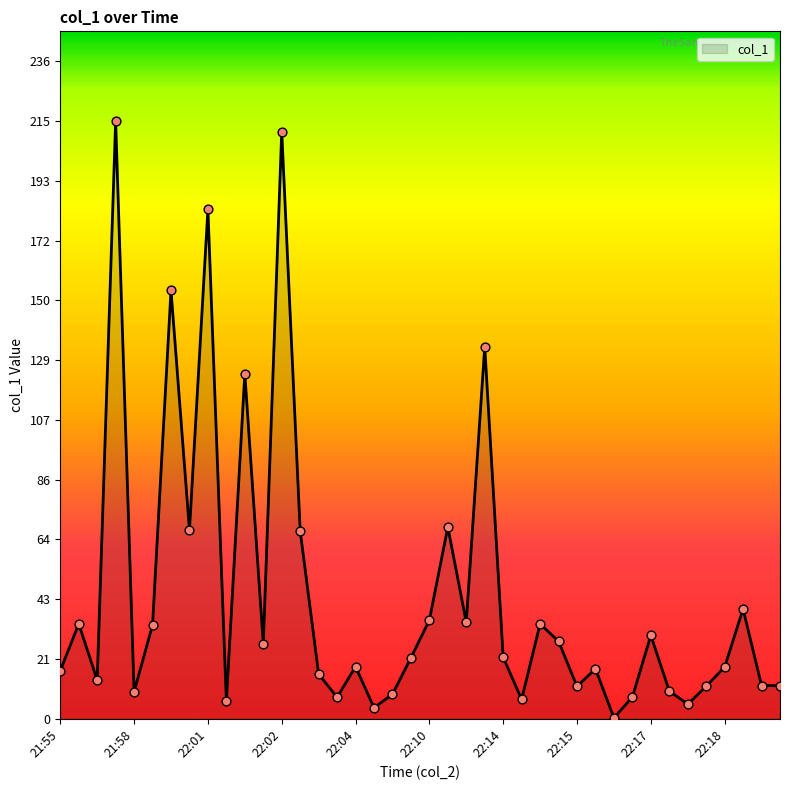

What is the difference between the maximum and minimum values?

214.6